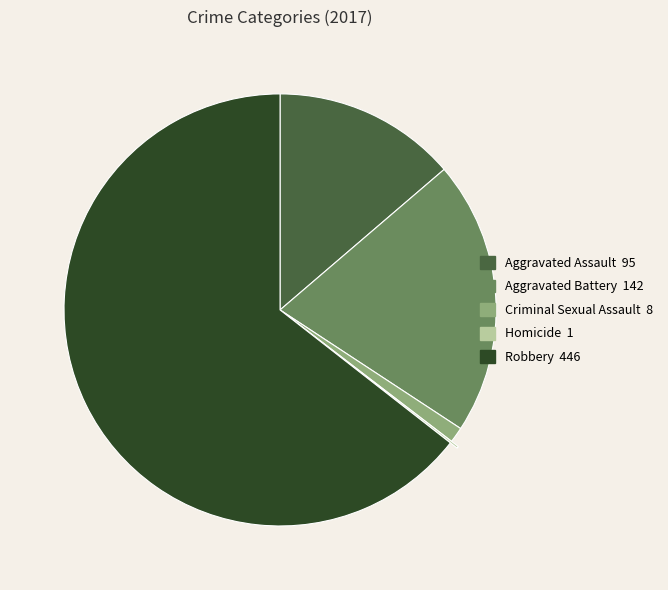

Is the sum of Robbery and Aggravated Battery greater than half?

Yes